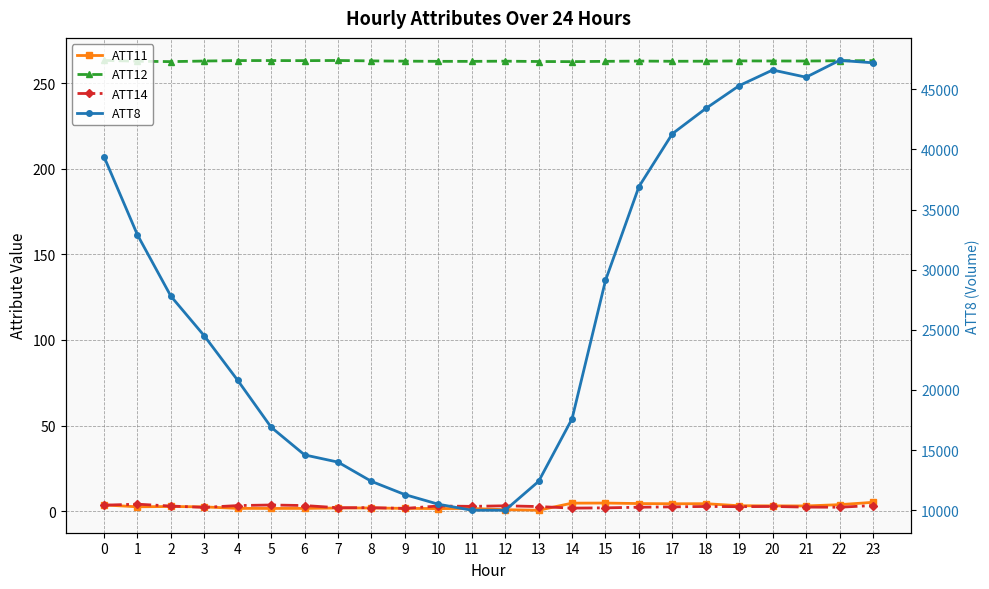

What is the spread (max minus min) of values at 10?

10498.6